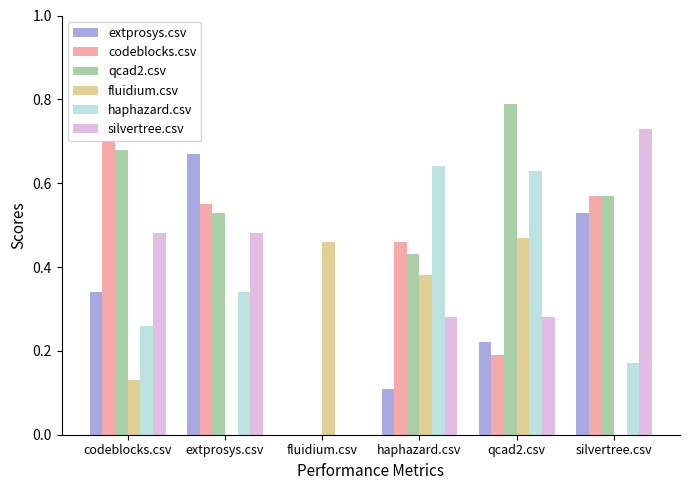

Which series changed the most between codeblocks.csv and qcad2.csv?

codeblocks.csv